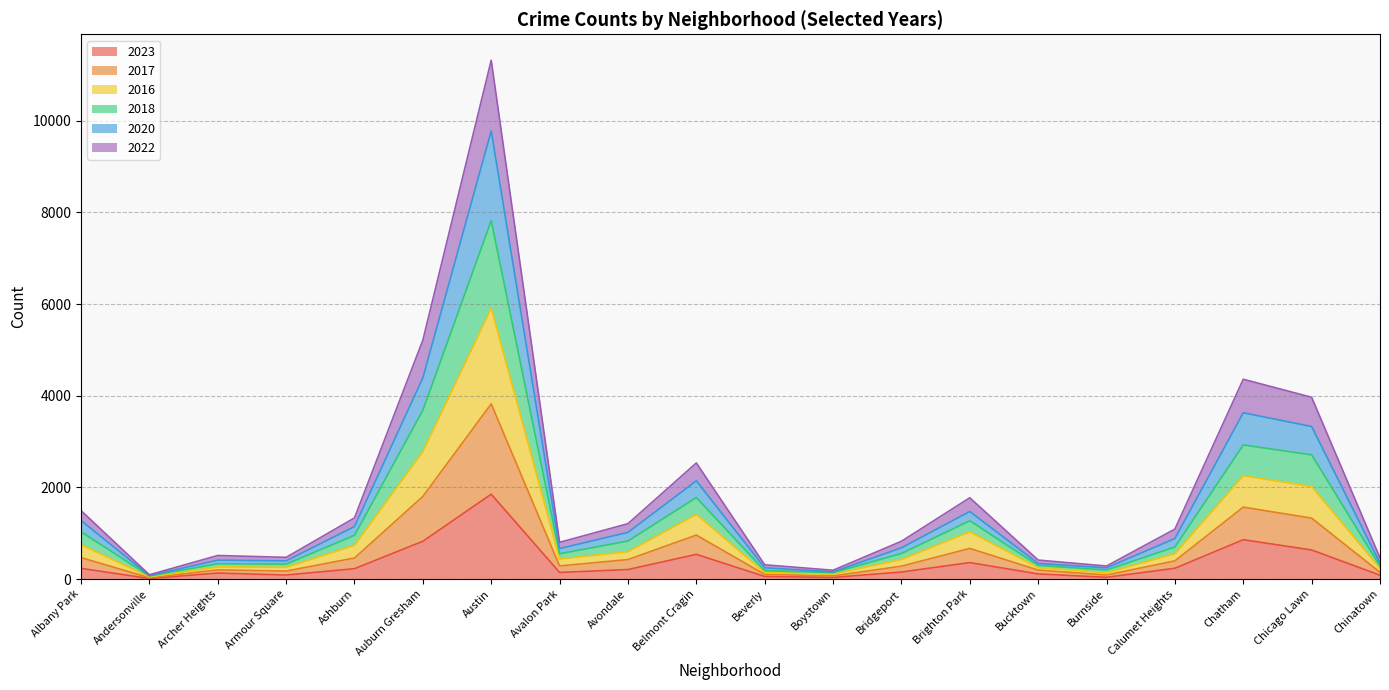

Count the number of data series in this chart.

6